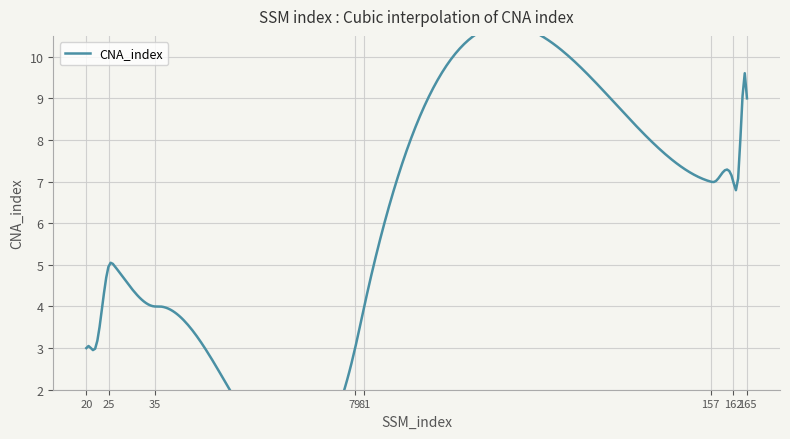

Read the value at 164.

9